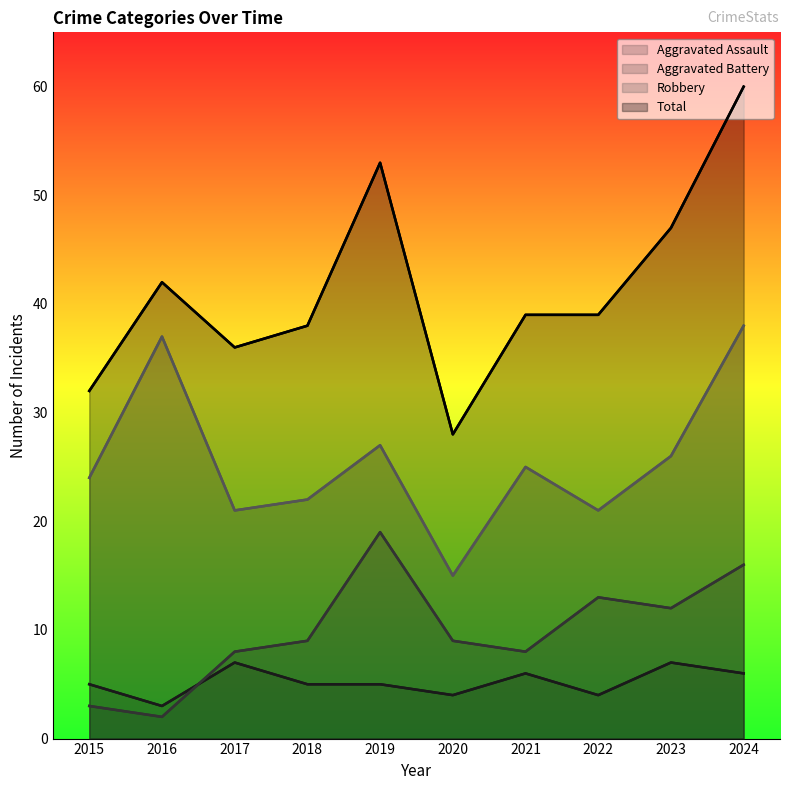

Reading left to right, transcribe all the data shown in this chart.

Aggravated Assault: 5	3	7	5	5	4	6	4	7	6
Aggravated Battery: 3	2	8	9	19	9	8	13	12	16
Robbery: 24	37	21	22	27	15	25	21	26	38
Total: 32	42	36	38	53	28	39	39	47	60